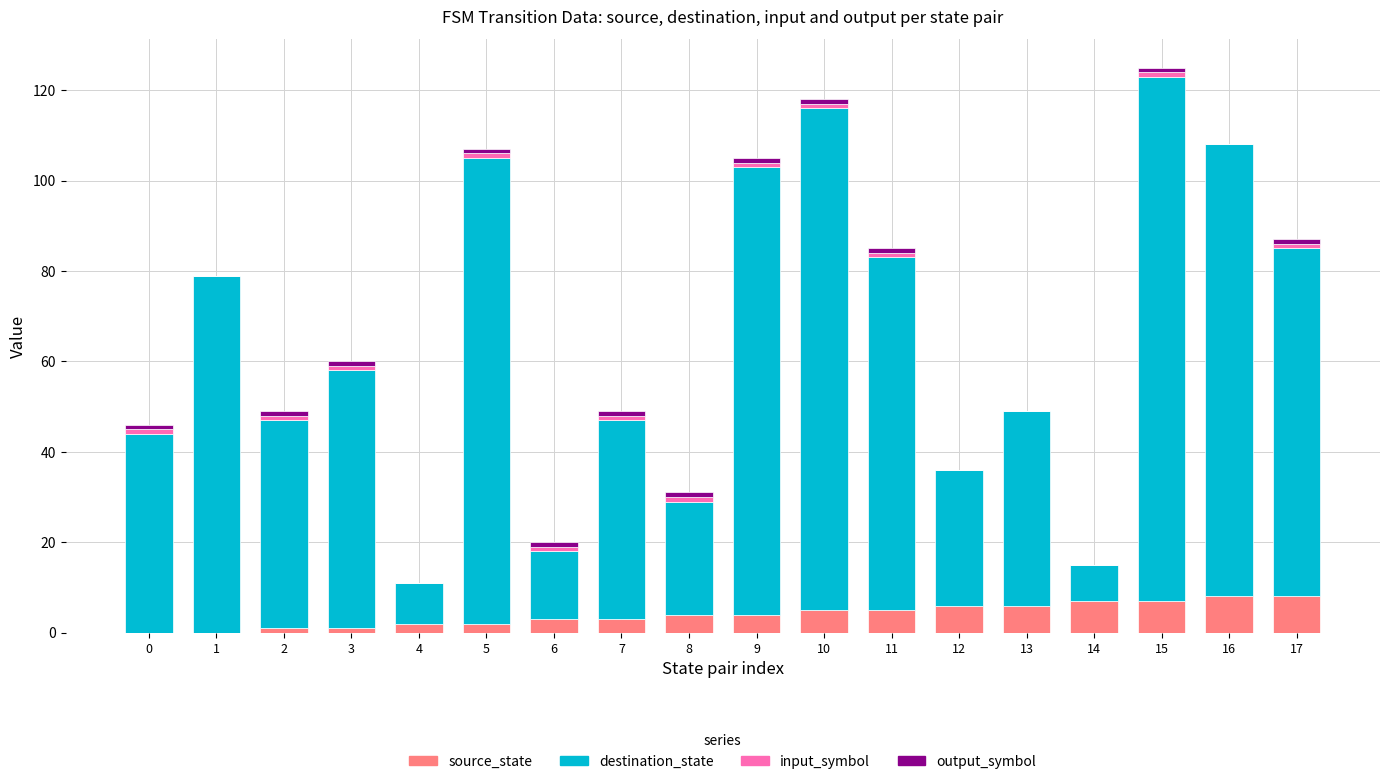

True or false: source_state has a value of 8 at 16.

True